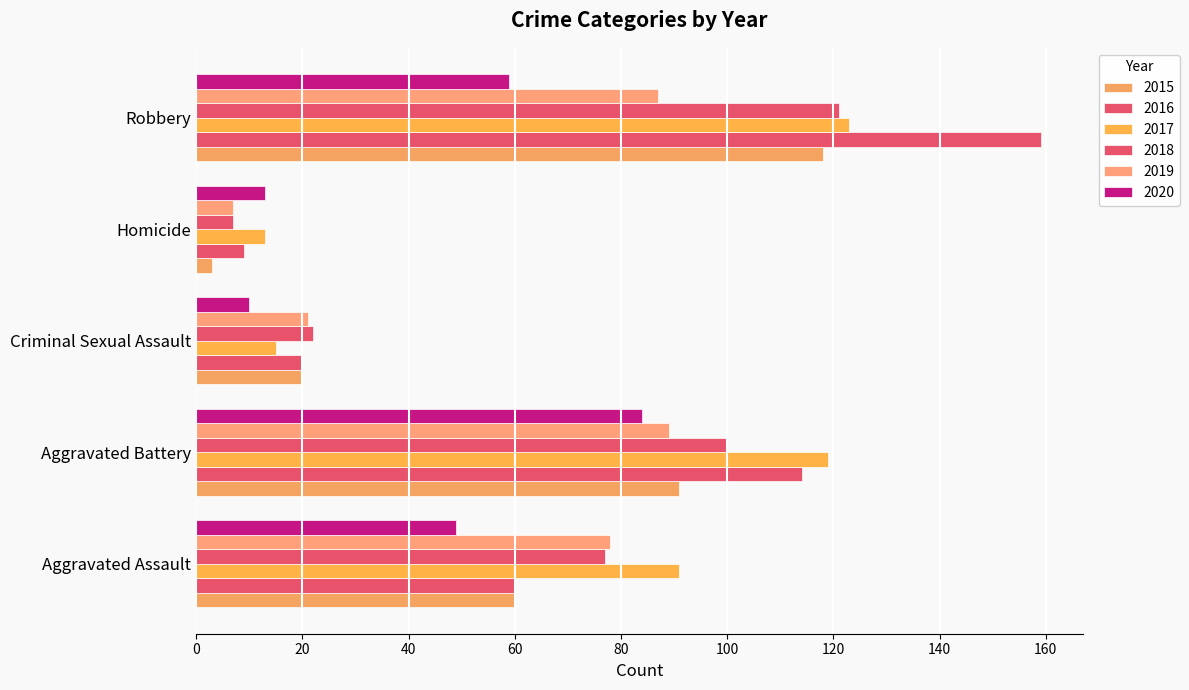

At which label does 2019 first exceed 78?

Aggravated Battery